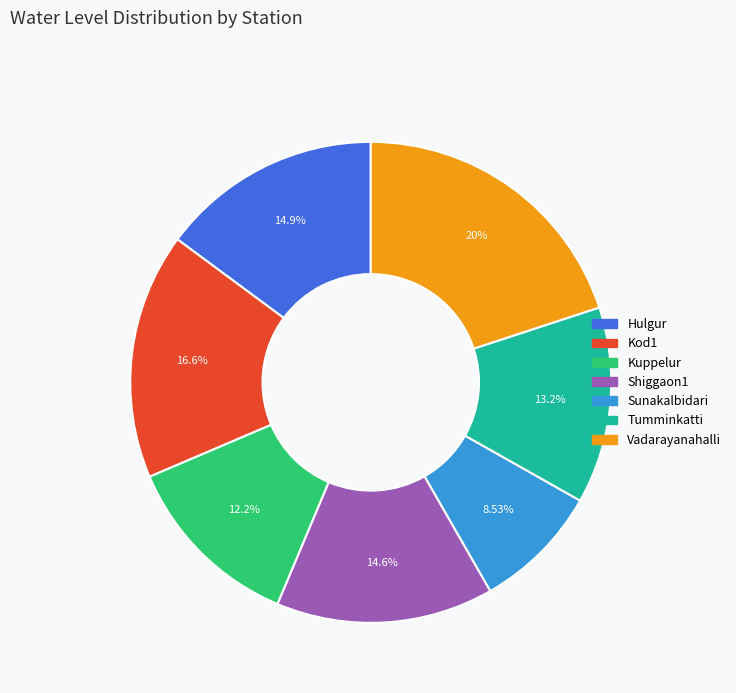

How many slices are in this pie chart?

7